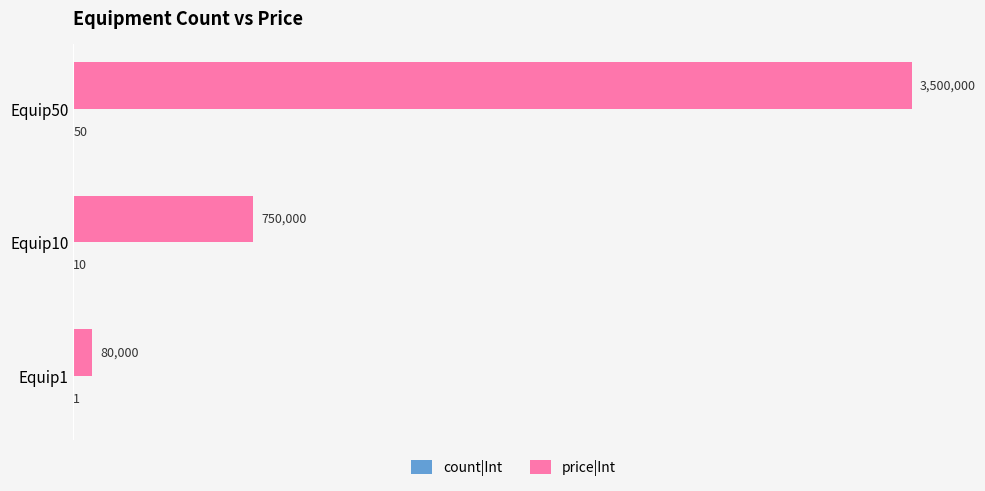

Rank the series by their maximum value, from lowest to highest.

count|Int, price|Int